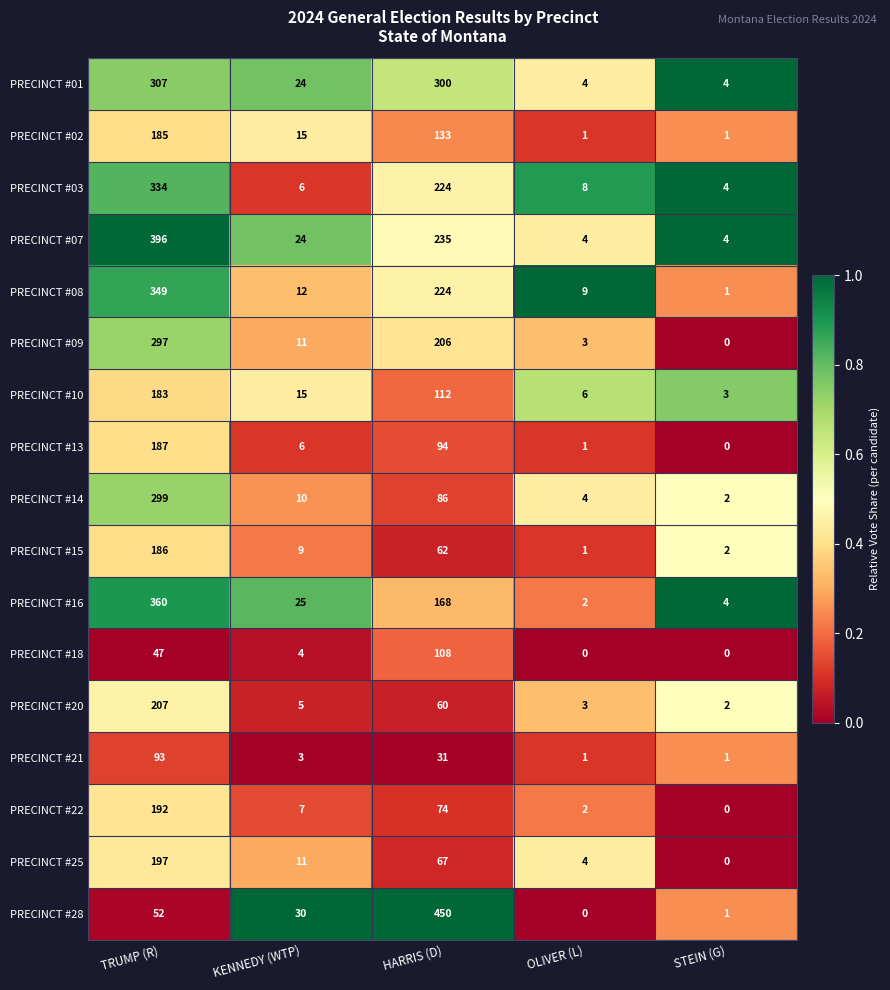

What is the difference between the highest and lowest values at KENNEDY (WTP)?

27